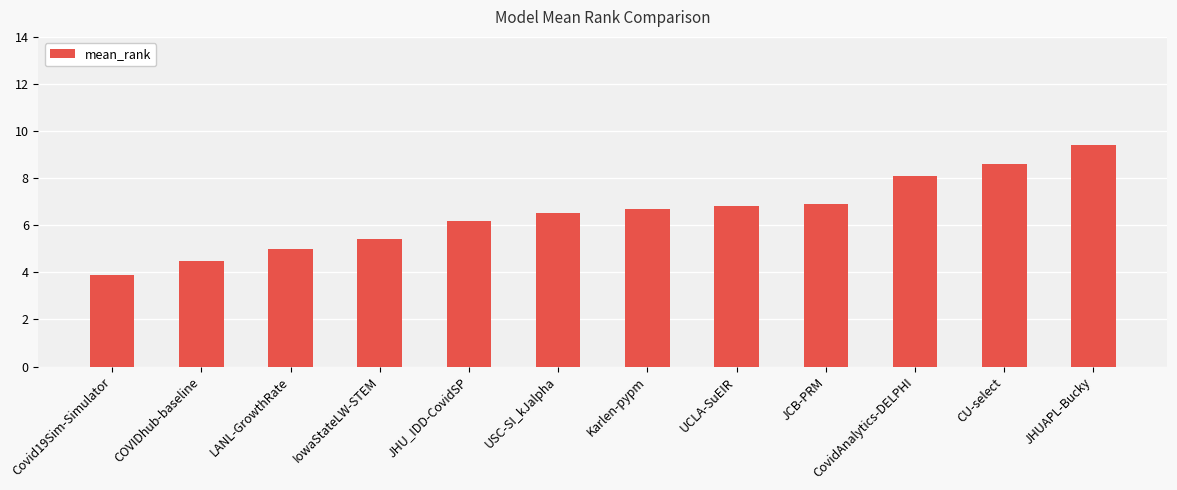

Which label corresponds to the largest value in the chart?

JHUAPL-Bucky